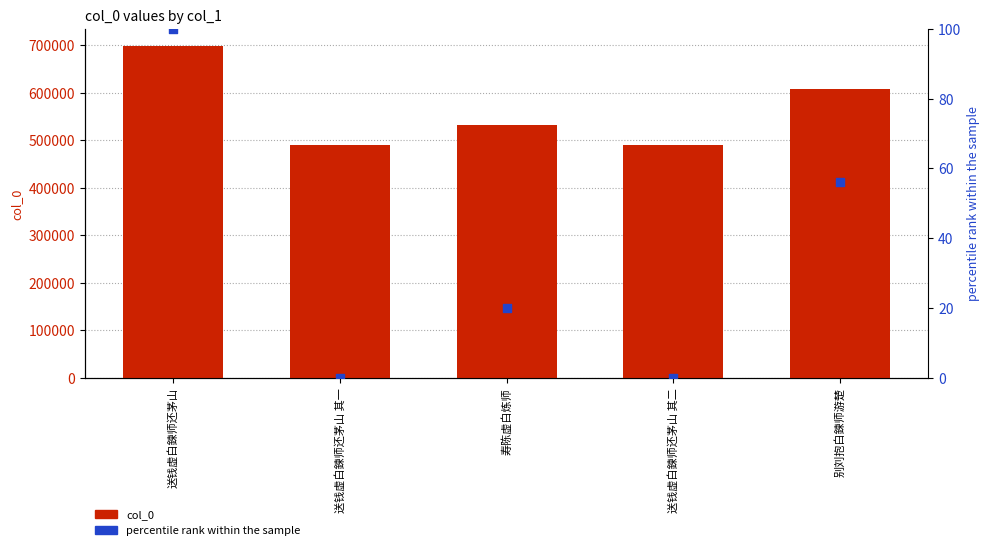

What is the total value across all series at 寿陈虚白炼师?

532046.1